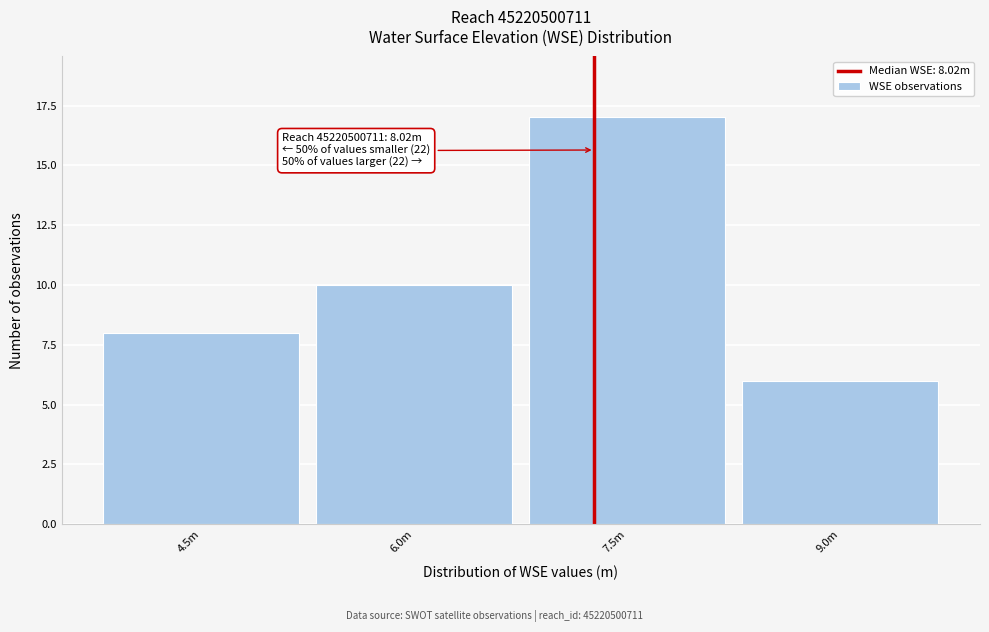

Reading left to right, list all the values displayed in this chart.

4.5m=8	6.0m=10	7.5m=17	9.0m=6